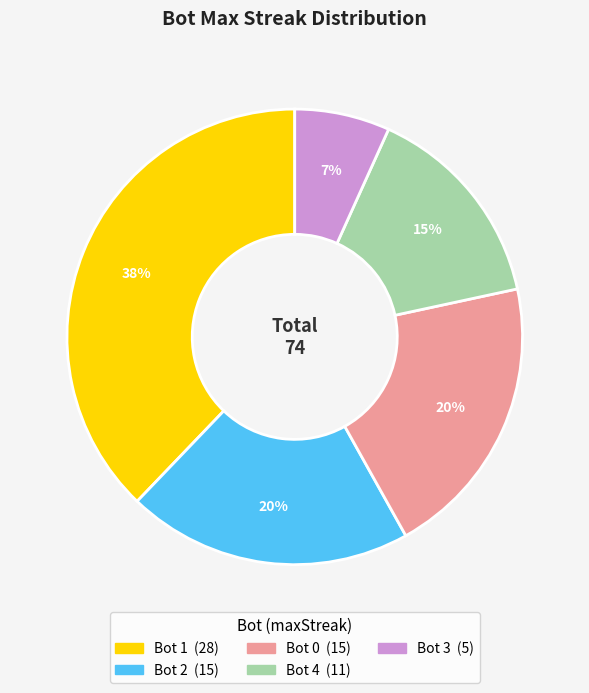

To the nearest percent, what is the average slice percentage?

20%